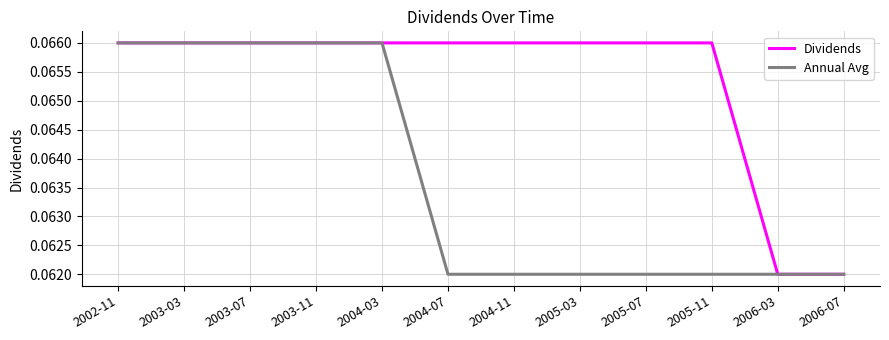

True or false: Annual Avg has a value of 0.0 at 2002-11.

False